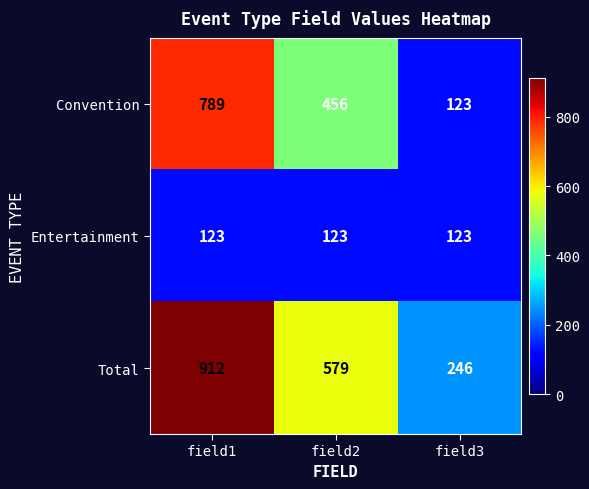

What is the average value of the Entertainment series?

123